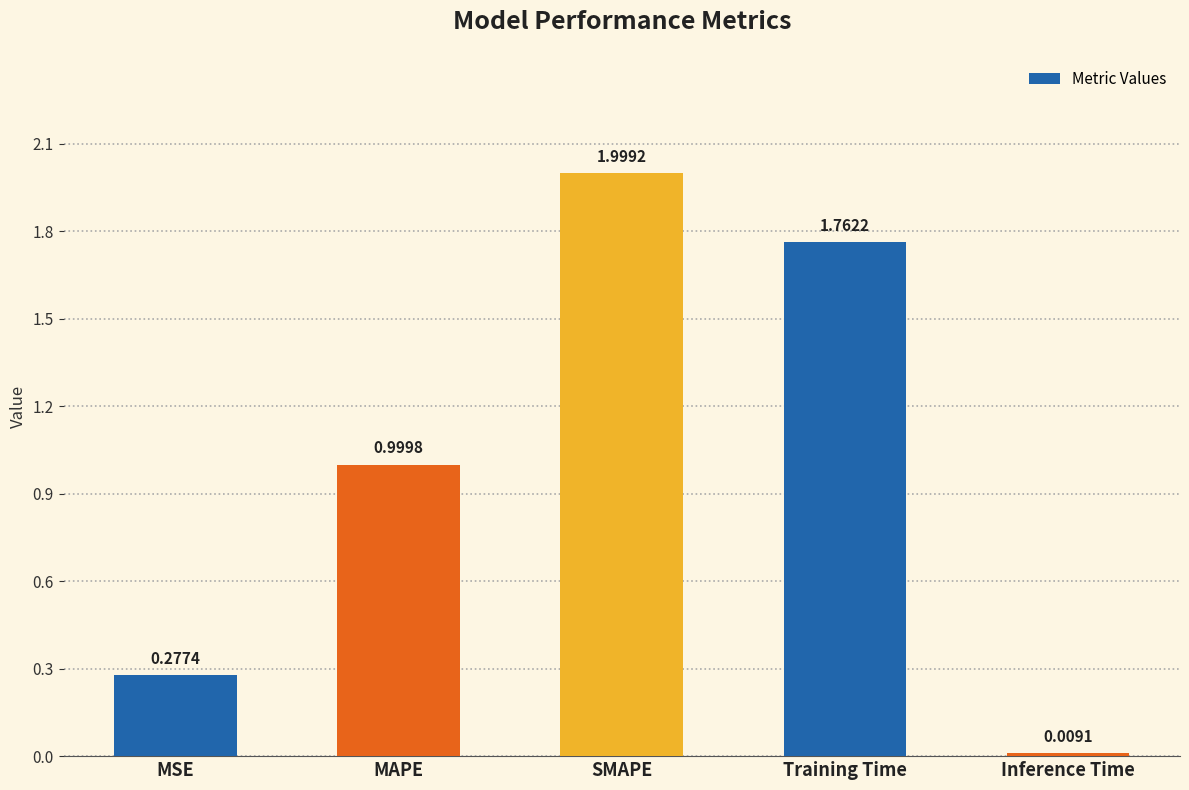

At which category does the chart reach its peak across all series?

SMAPE